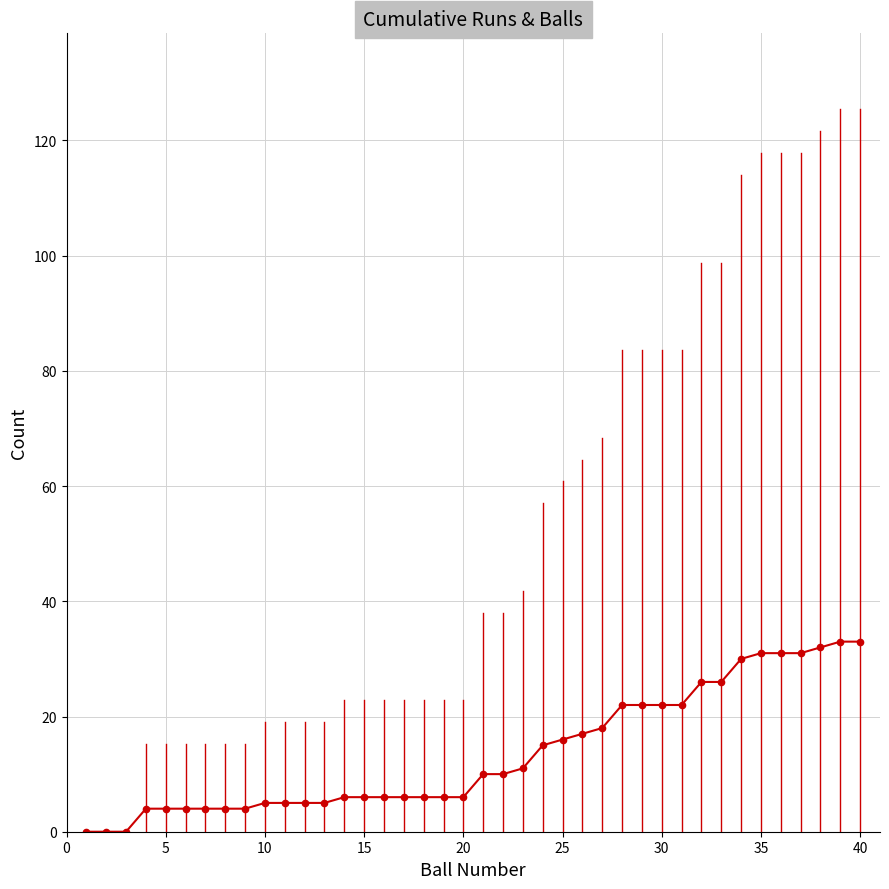

How many values are below 10?

20